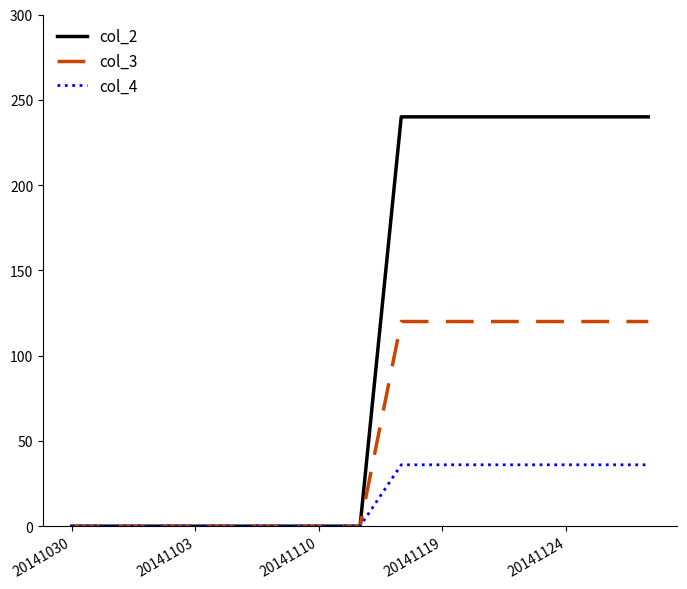

What is the difference between the second highest and second lowest values in the col_4 series?

36